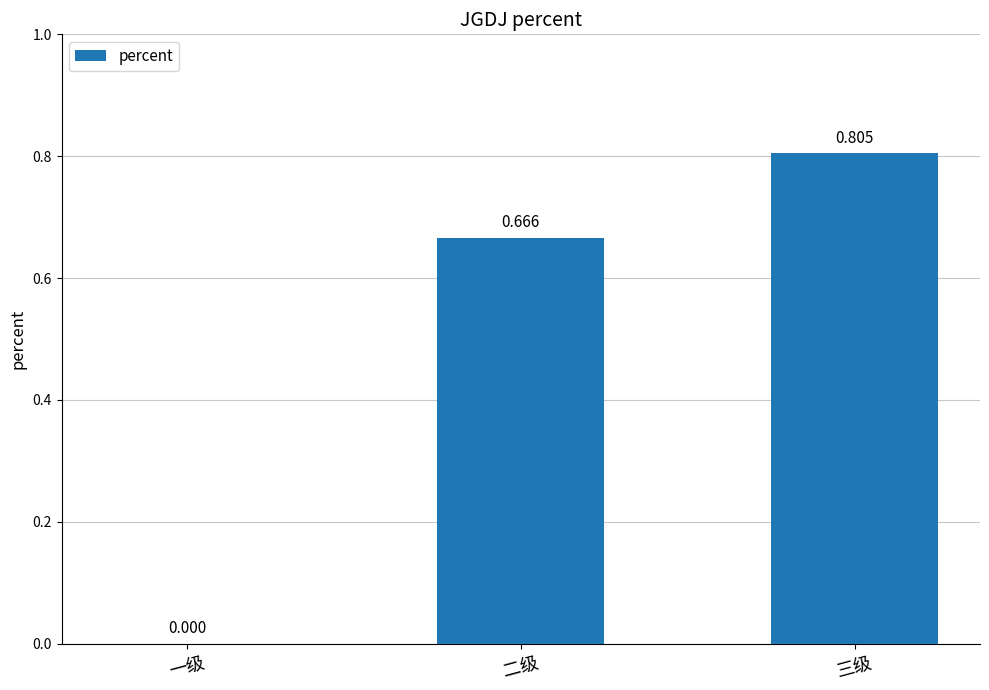

The value at 三级 is 1.3. True or false?

False